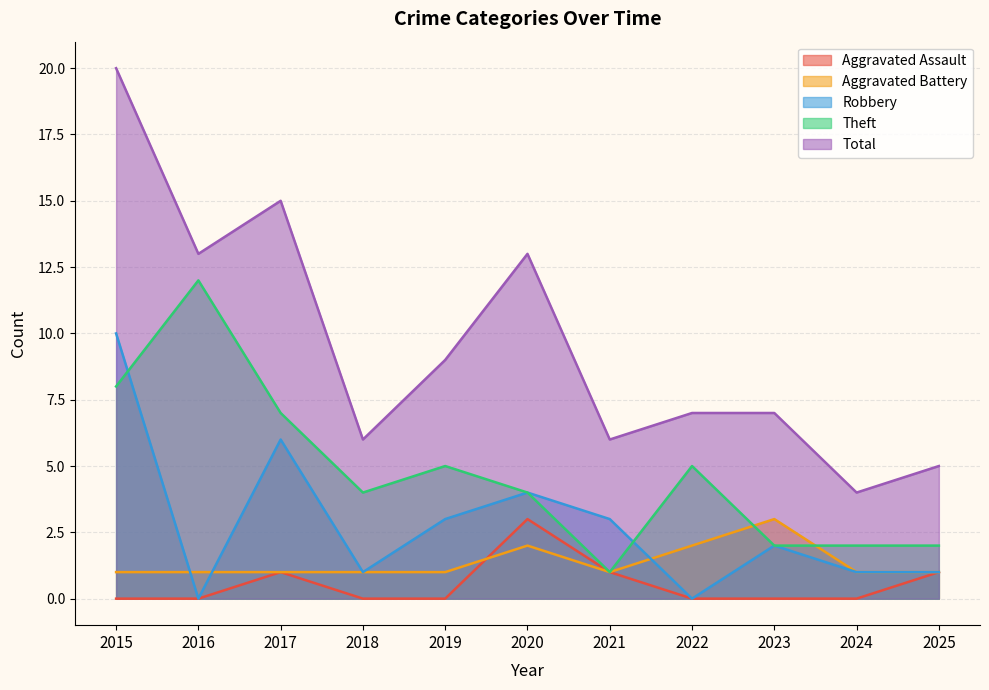

Does the chart have visible grid lines?

Yes